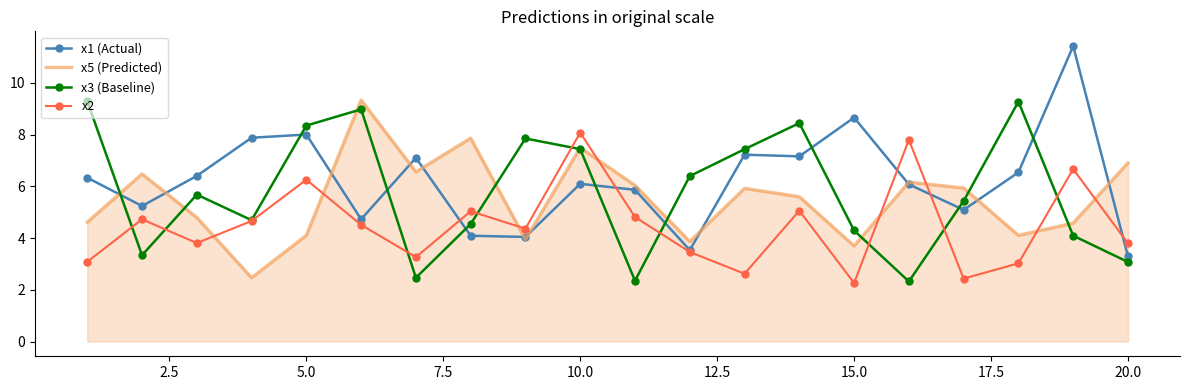

What is the difference between the maximum and minimum values in the x2 series?

5.8